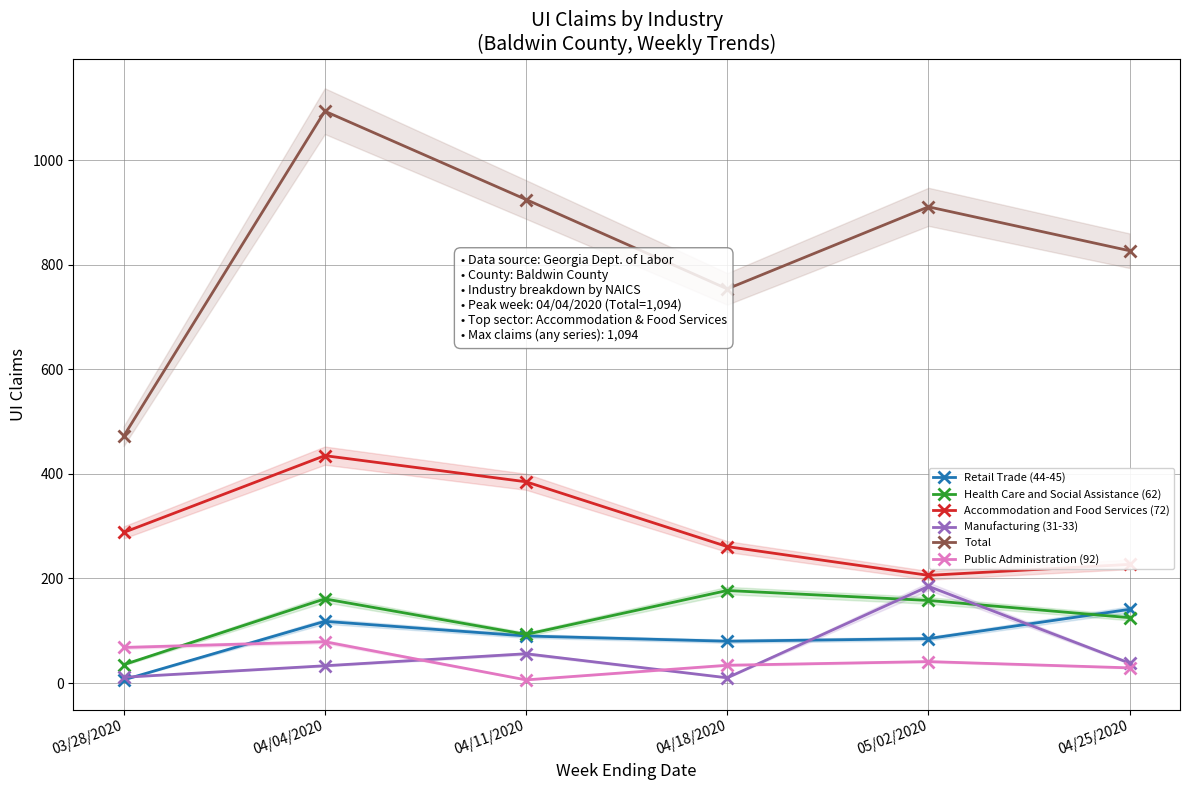

At which category is the sum across all series the highest?

04/04/2020